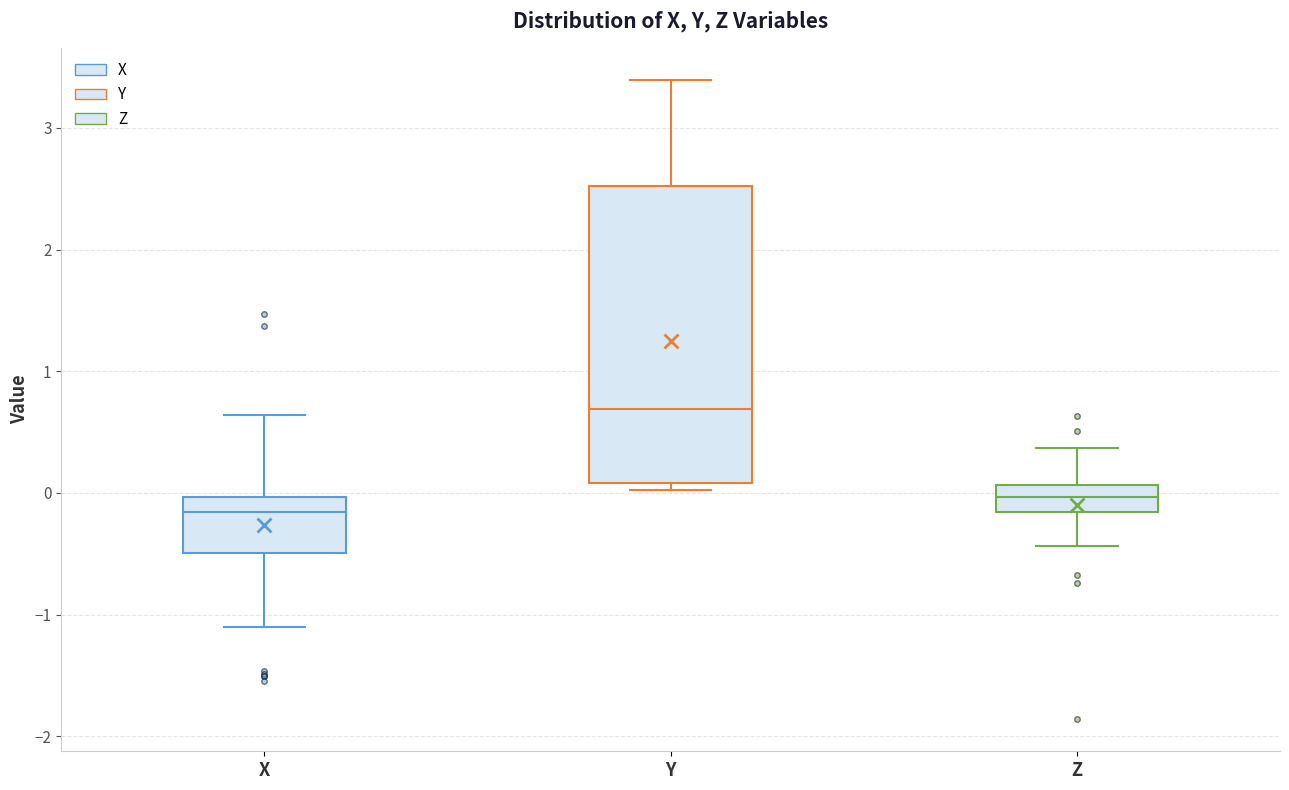

Where does the median line of the box for Y sit on the y-axis? The values are not printed on the chart, so give them approximately, as read against the axis.

0.7